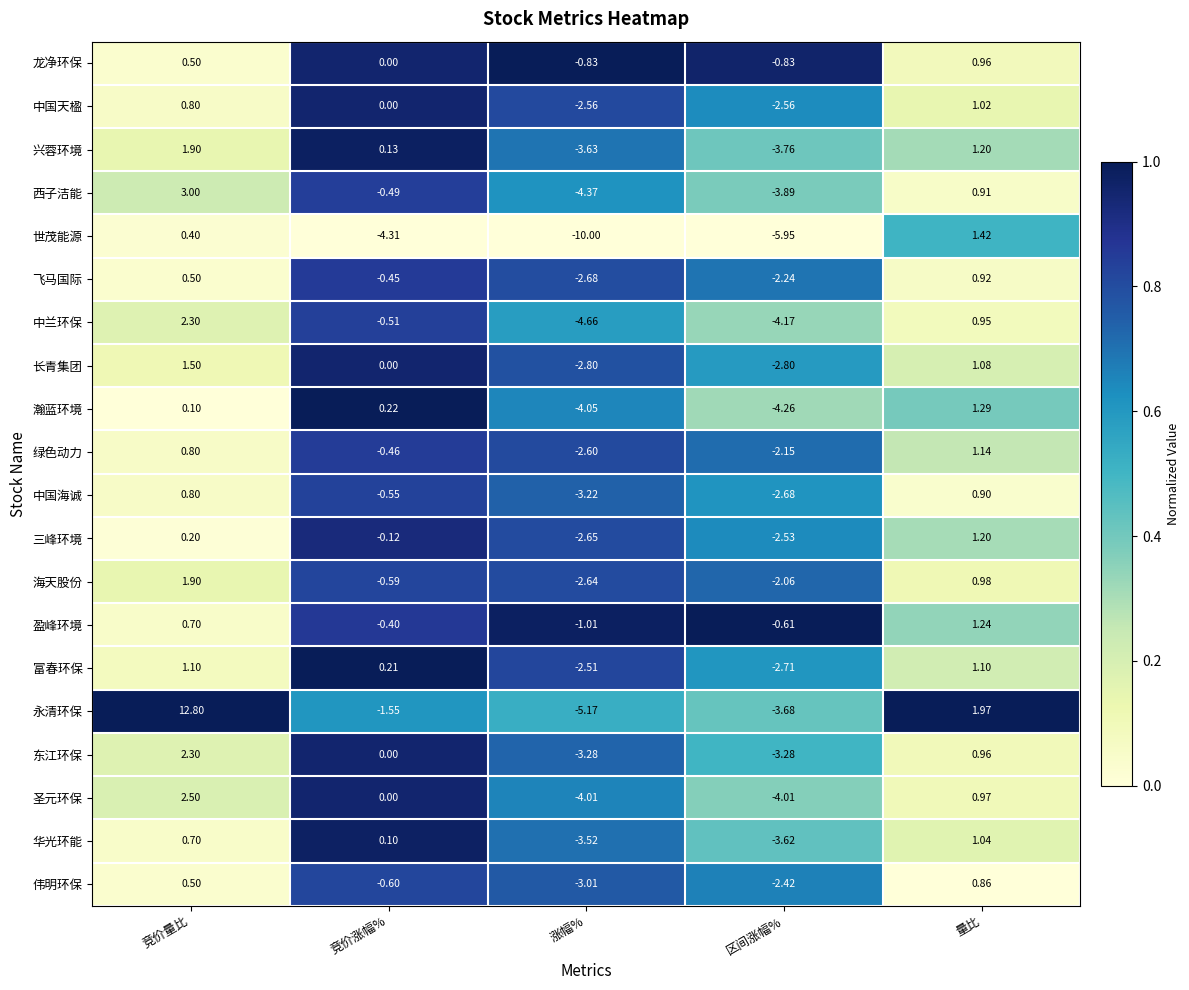

Which series has the largest range (max minus min)?

永清环保